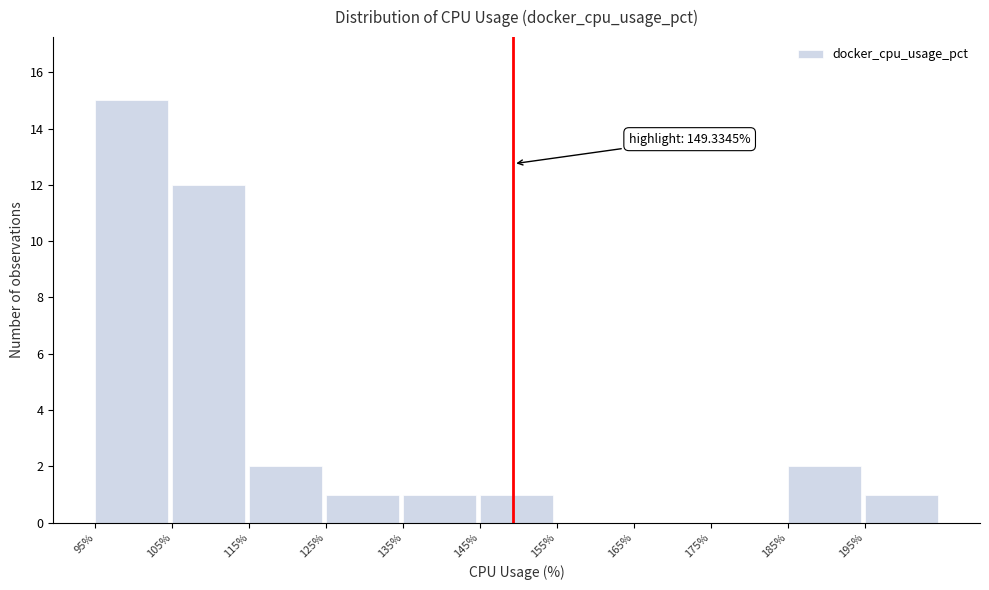

Which range on the x-axis has the tallest bar?

95 to 105